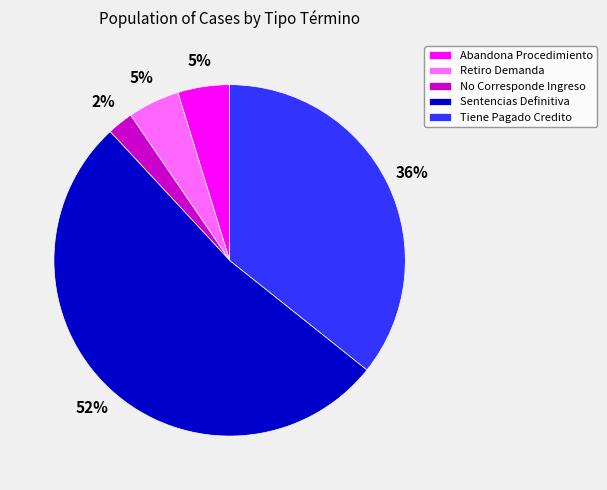

How many slices are in this pie chart?

5